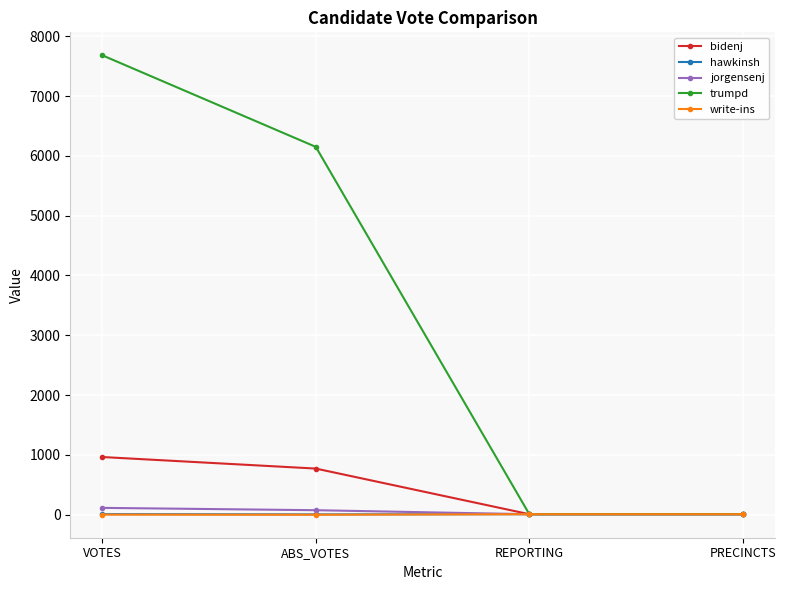

Is it true that bidenj equals 965 at VOTES?

True